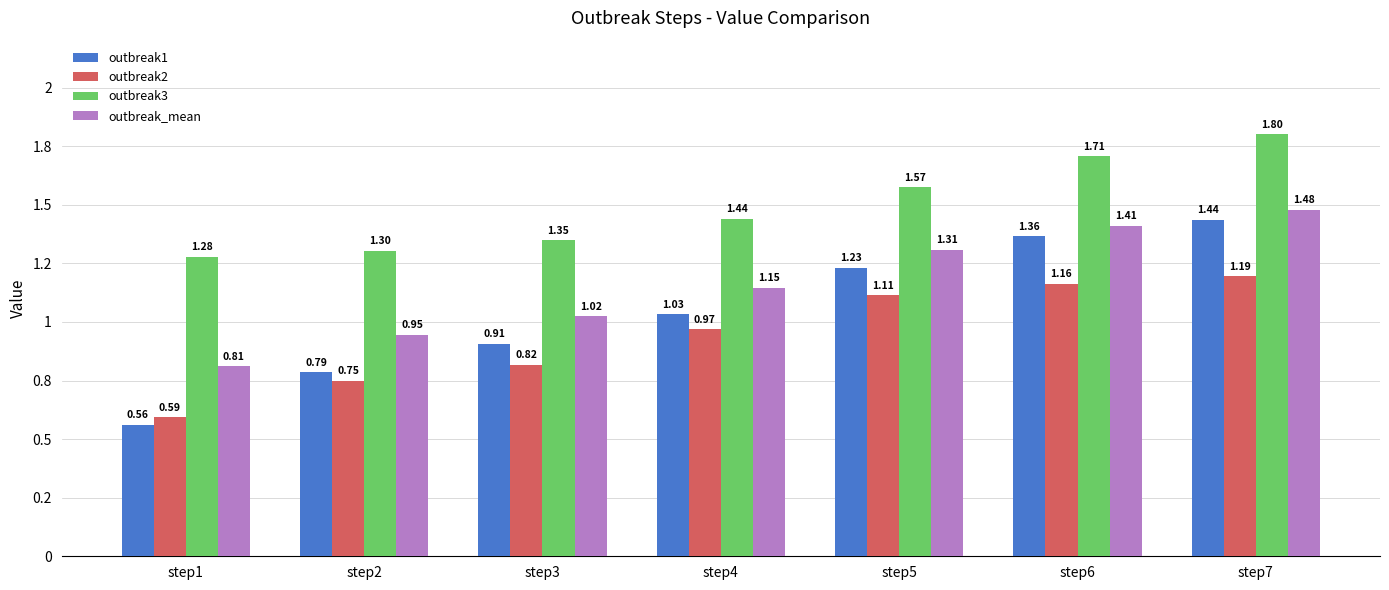

At step2, list the series in order from smallest to largest.

outbreak2, outbreak1, outbreak_mean, outbreak3